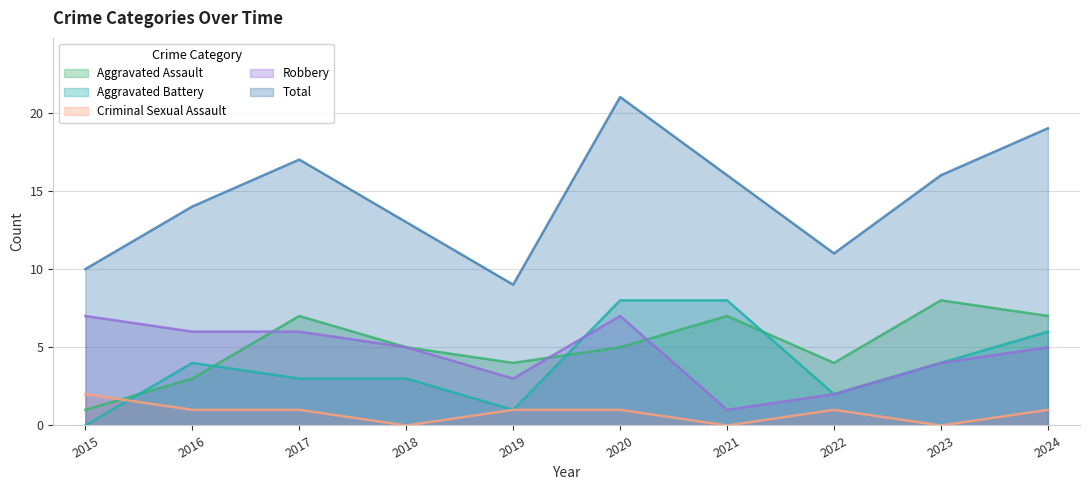

How many data points in Total are above 16?

3